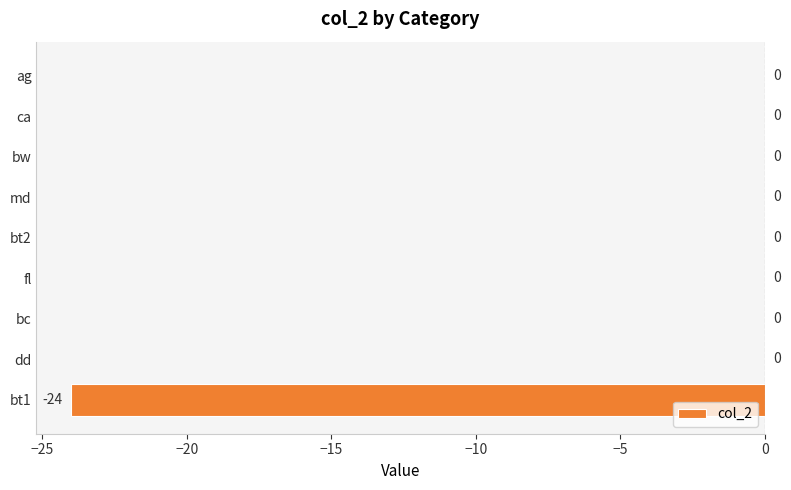

Reading bottom to top, transcribe all the data shown in this chart.

bt1=-24	dd=0	bc=0	fl=0	bt2=0	md=0	bw=0	ca=0	ag=0